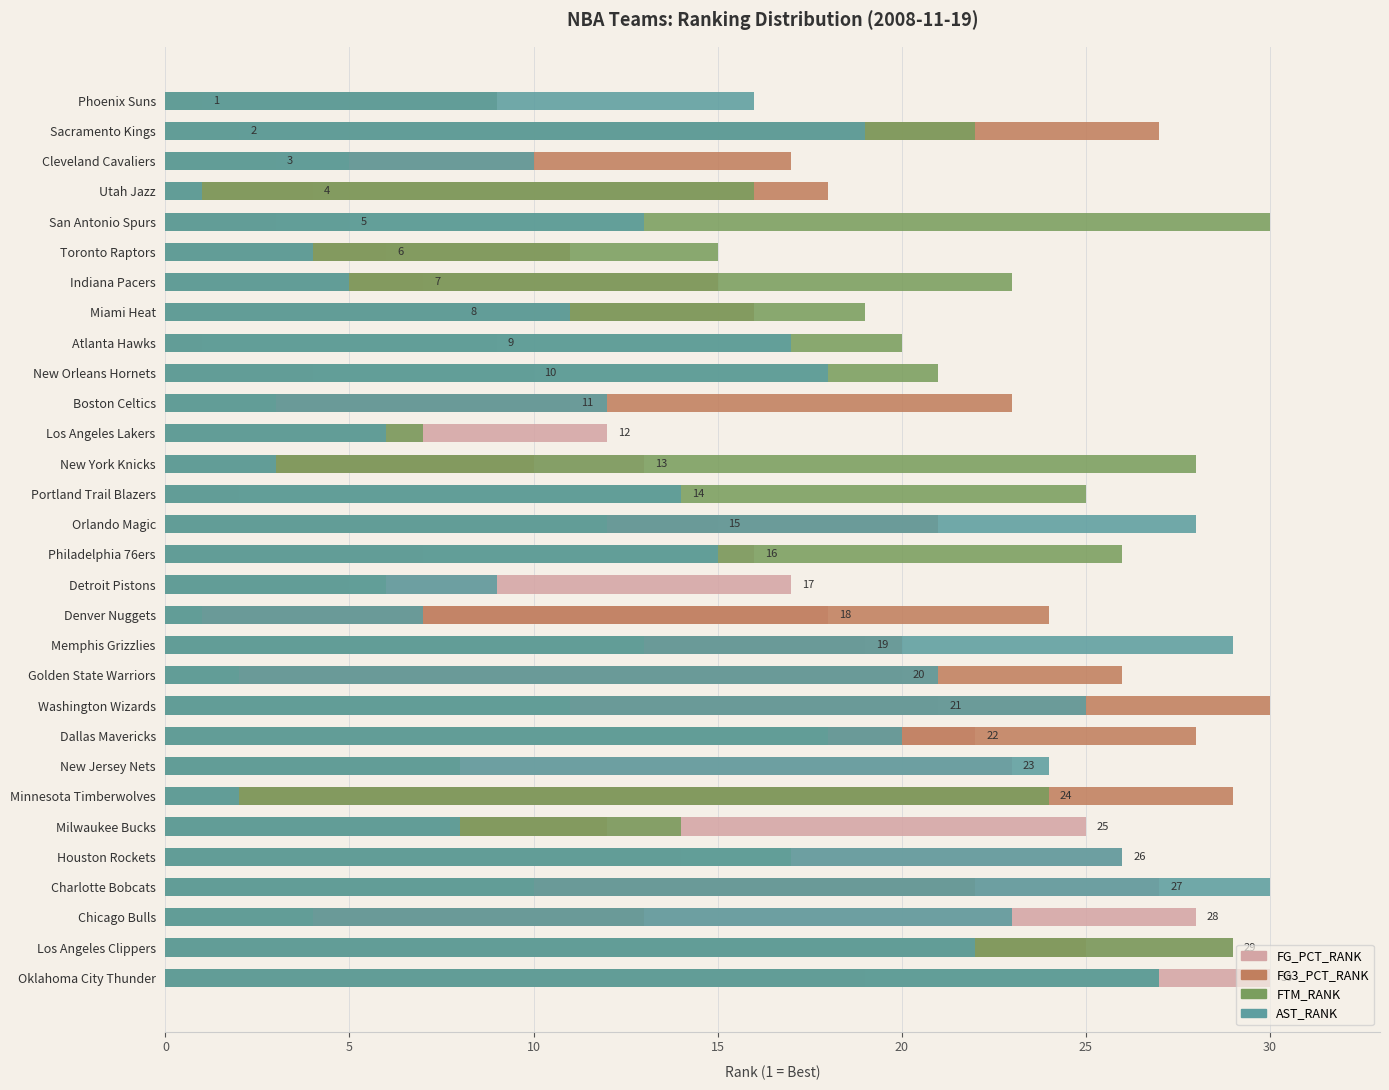

How many distinct data groups are displayed?

4